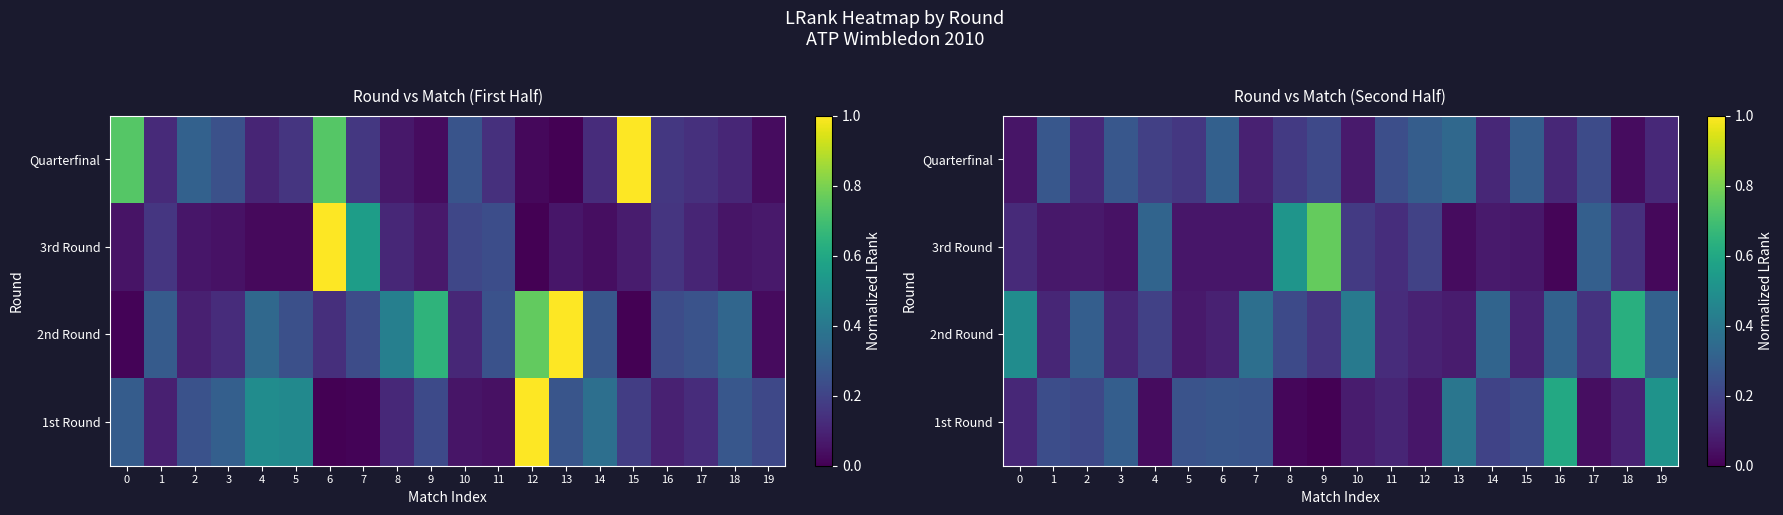

Rank the series by their average value, from highest to lowest.

2nd Round, 1st Round, Quarterfinal, 3rd Round